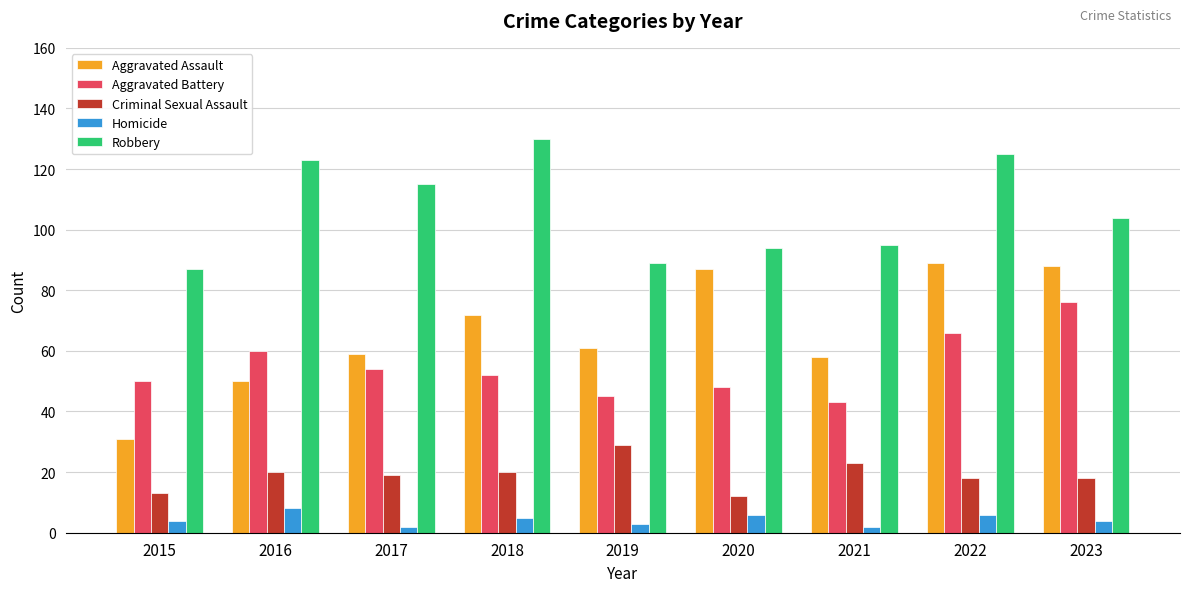

At 2023, list the series in order from largest to smallest.

Robbery, Aggravated Assault, Aggravated Battery, Criminal Sexual Assault, Homicide